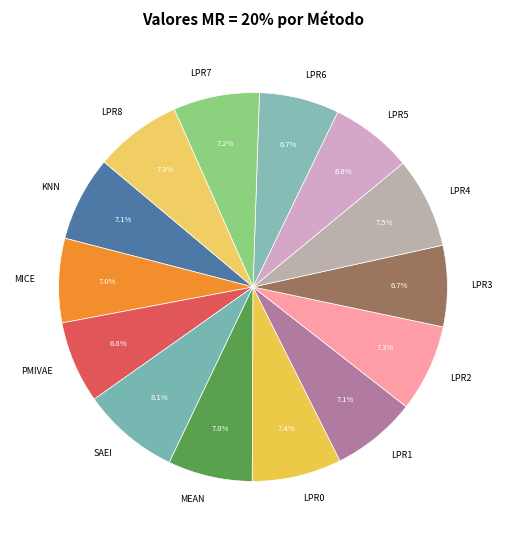

Combined, do LPR3 and PMIVAE account for over 50%?

No